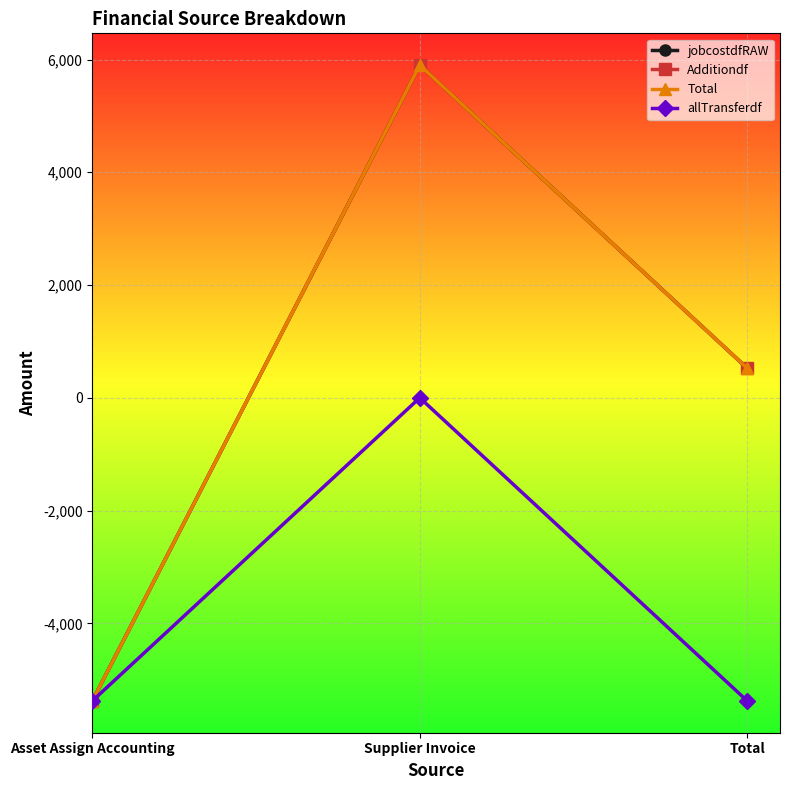

Reading left to right, what are all the values shown in this chart?

jobcostdfRAW: Asset Assign Accounting=-5376.8	Supplier Invoice=5900.4	Total=523.6
Additiondf: Asset Assign Accounting=-5376.8	Supplier Invoice=5900.4	Total=523.6
Total: Asset Assign Accounting=-5376.8	Supplier Invoice=5900.4	Total=523.6
allTransferdf: Asset Assign Accounting=-5376.8	Supplier Invoice=0.0	Total=-5376.8